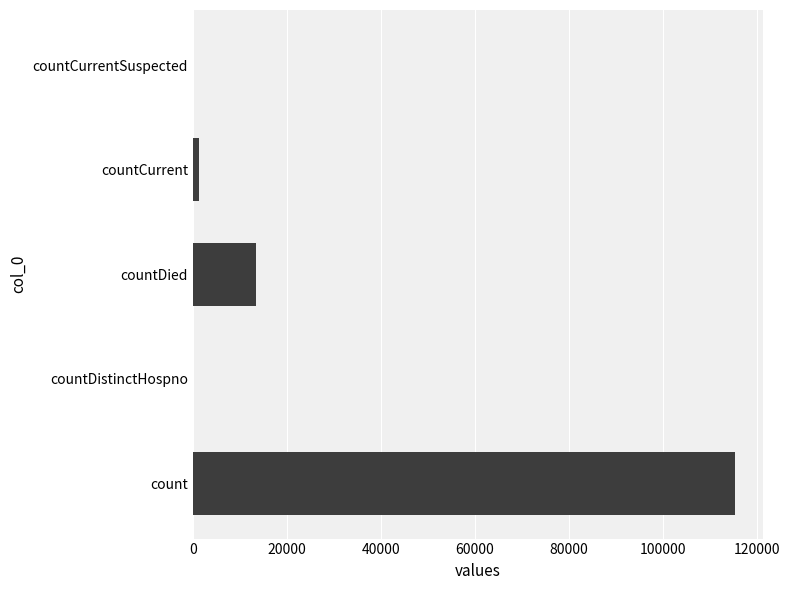

Which has a higher value, countDied or count?

count